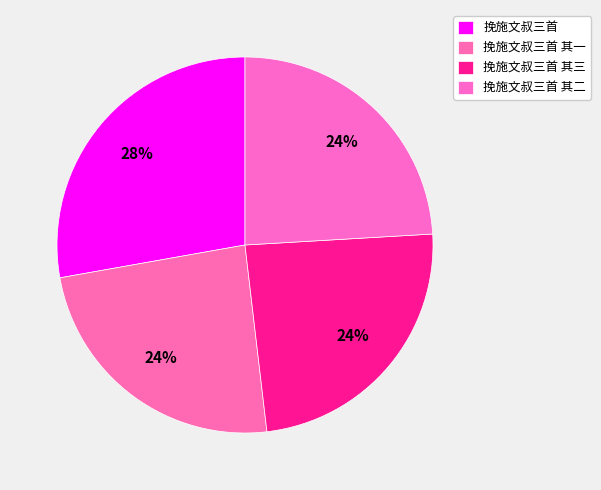

Which has a higher value, 挽施文叔三首 其三 or 挽施文叔三首 其二?

挽施文叔三首 其二